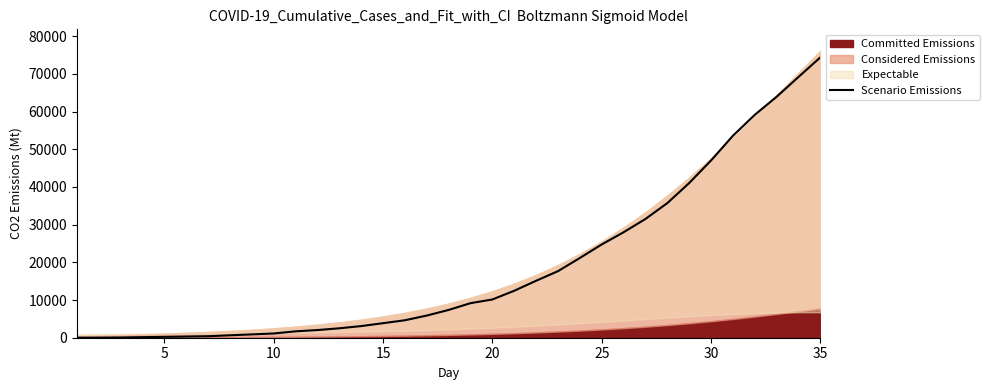

What is the maximum value for Scenario Emissions?

74386